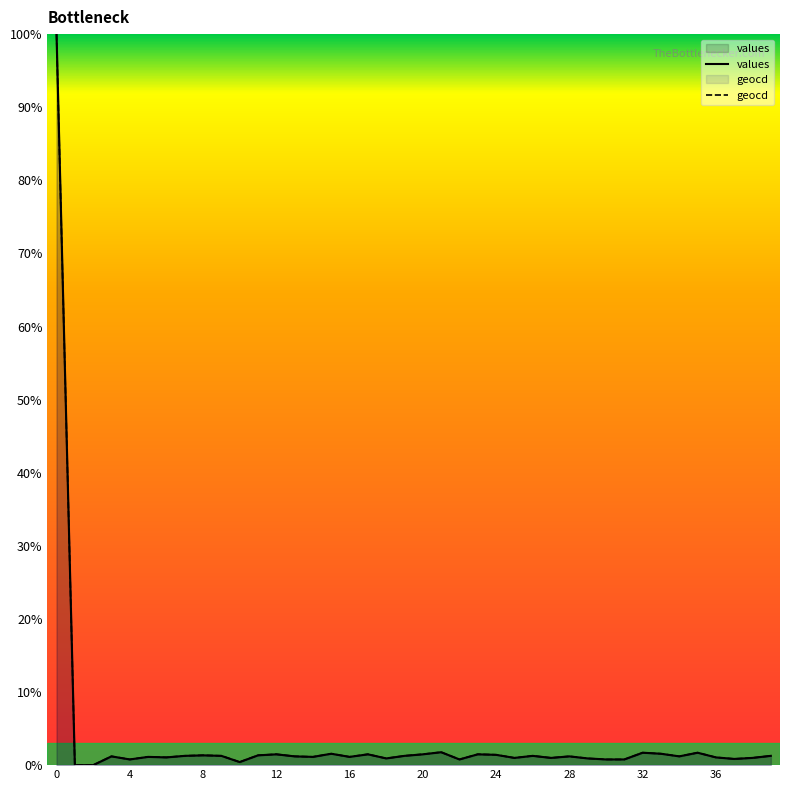

The values series shows 1.3 at 19. True or false?

True